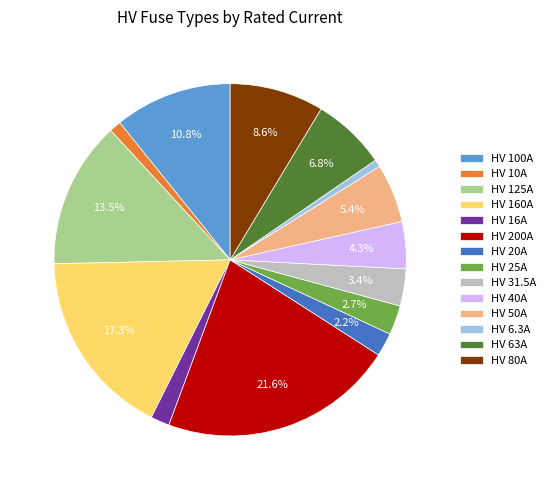

How many slices are in this pie chart?

14